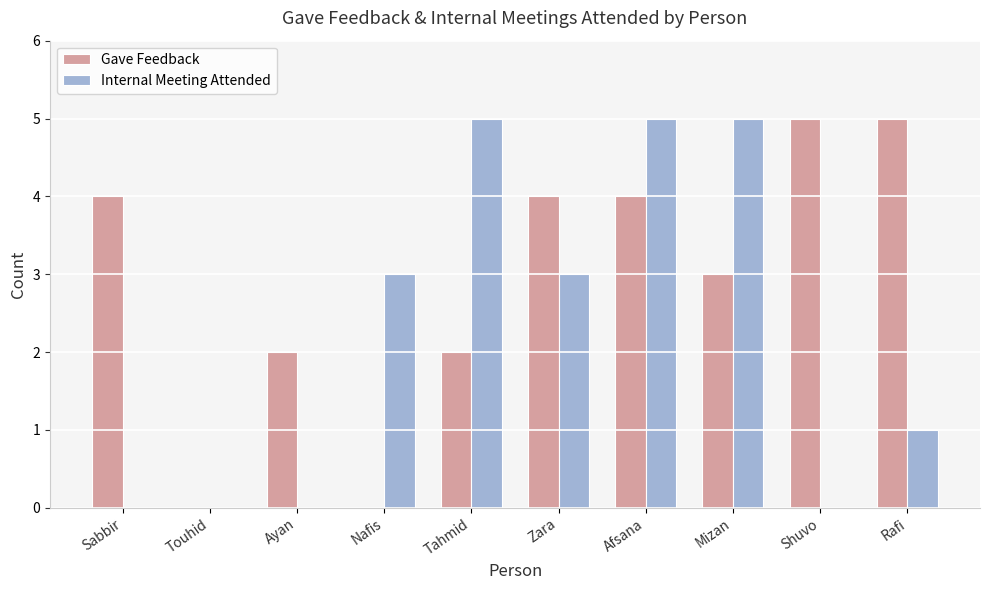

Reading left to right, list all the values displayed in this chart.

Gave Feedback: 4	0	2	0	2	4	4	3	5	5
Internal Meeting Attended: 0	0	0	3	5	3	5	5	0	1